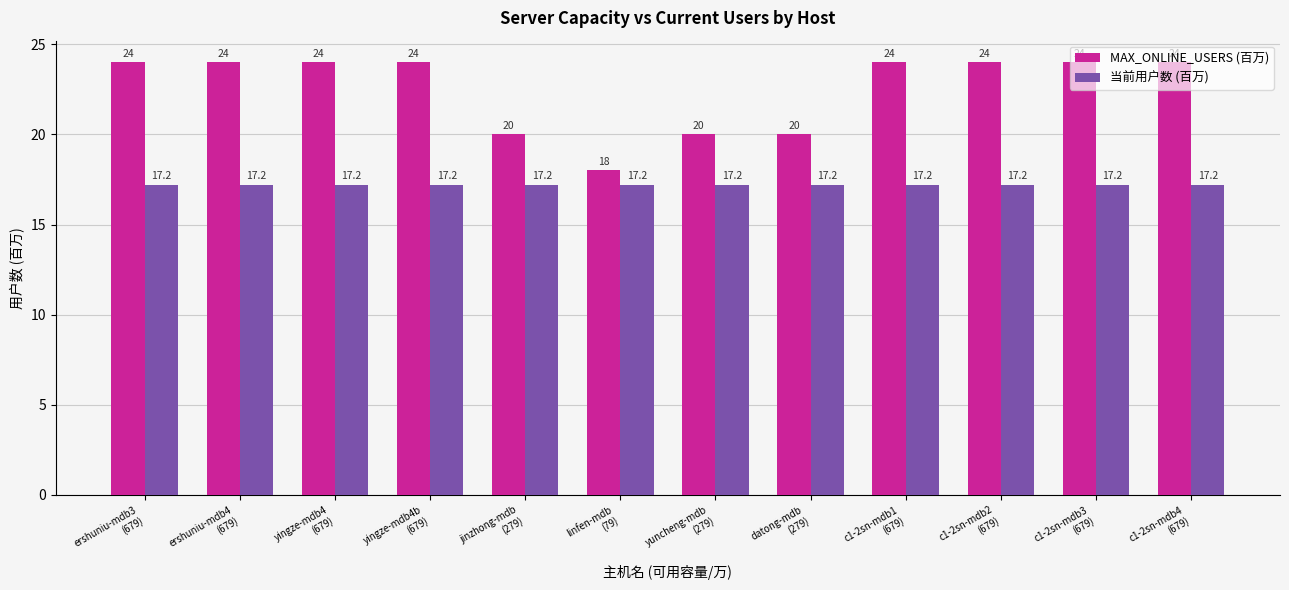

Is the value of 当前用户数 (百万) at yingze-mdb4b
(679) greater than the value of MAX_ONLINE_USERS (百万) at datong-mdb
(279)?

No